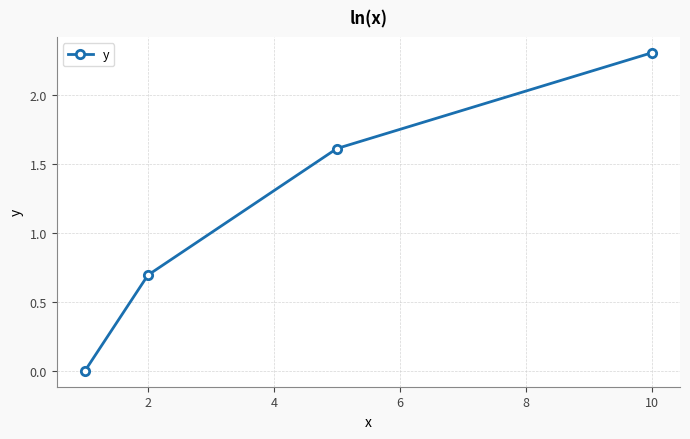

What is the value of the 2nd point from the left?

0.7